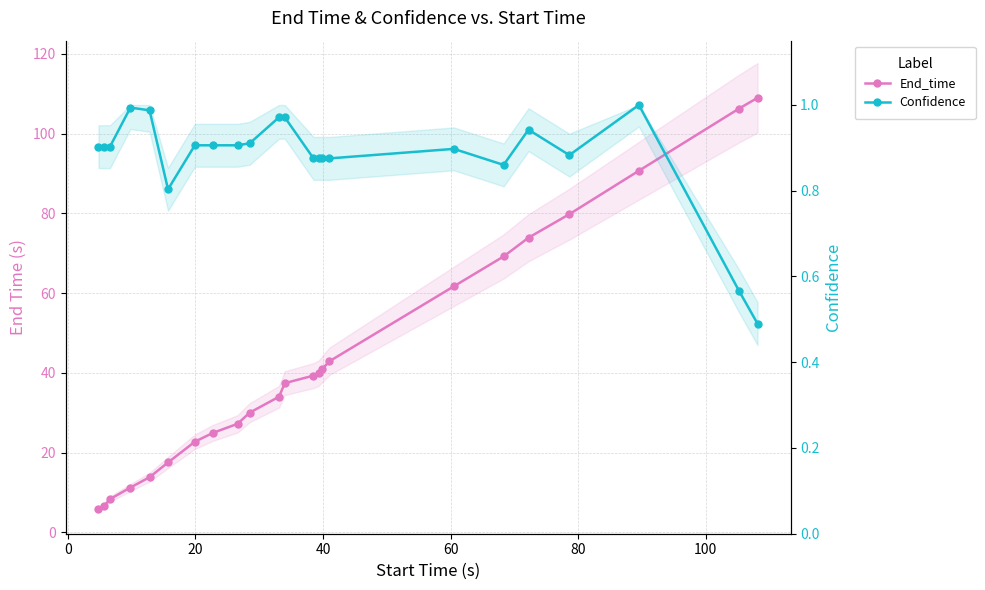

True or false: Confidence and End_time intersect in this chart.

False